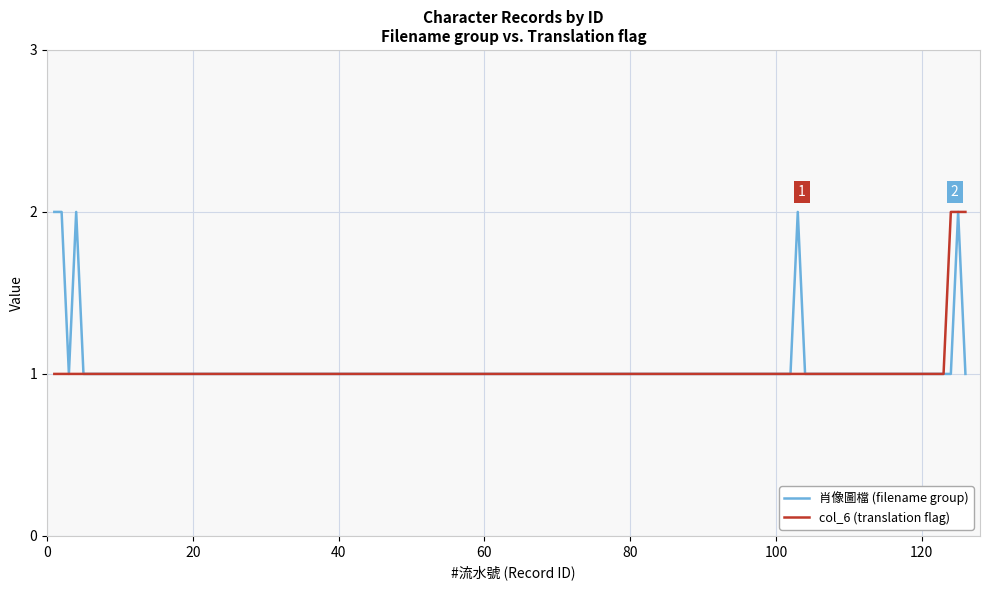

What are all the series names shown in the legend?

肖像圖檔 (filename group), col_6 (translation flag)